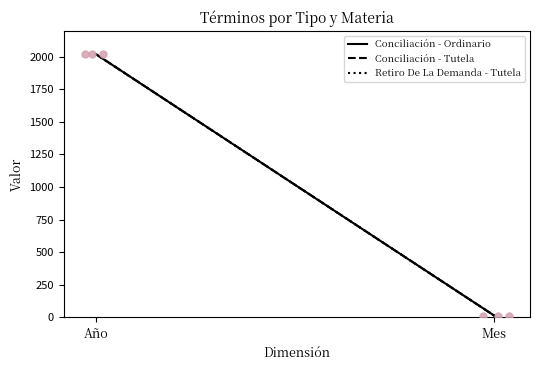

What are all the series names shown in the legend?

Conciliación - Ordinario, Conciliación - Tutela, Retiro De La Demanda - Tutela